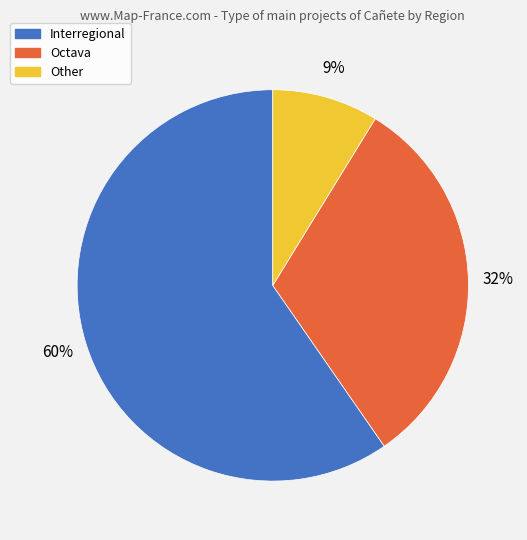

True or false: Octava accounts for 32% of the total.

True